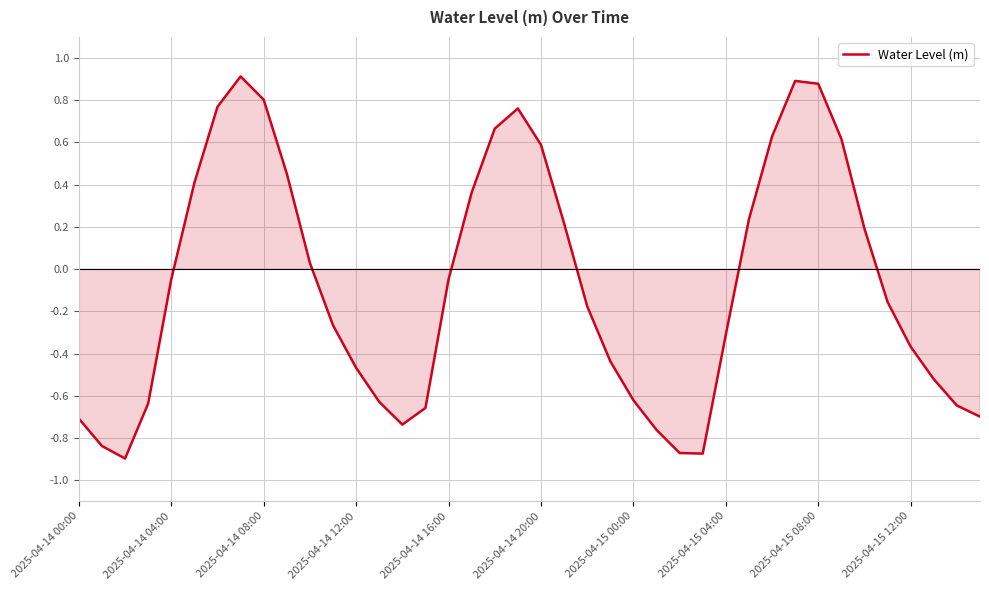

What is the difference between the maximum and minimum values?

1.8